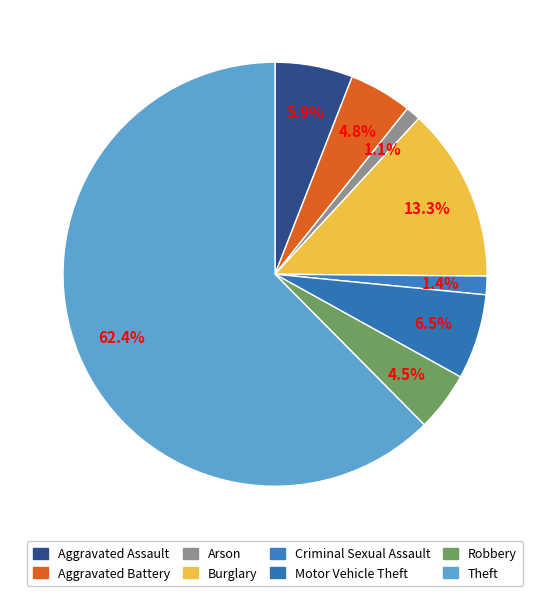

The Aggravated Assault slice represents 1% of the pie. True or false?

False